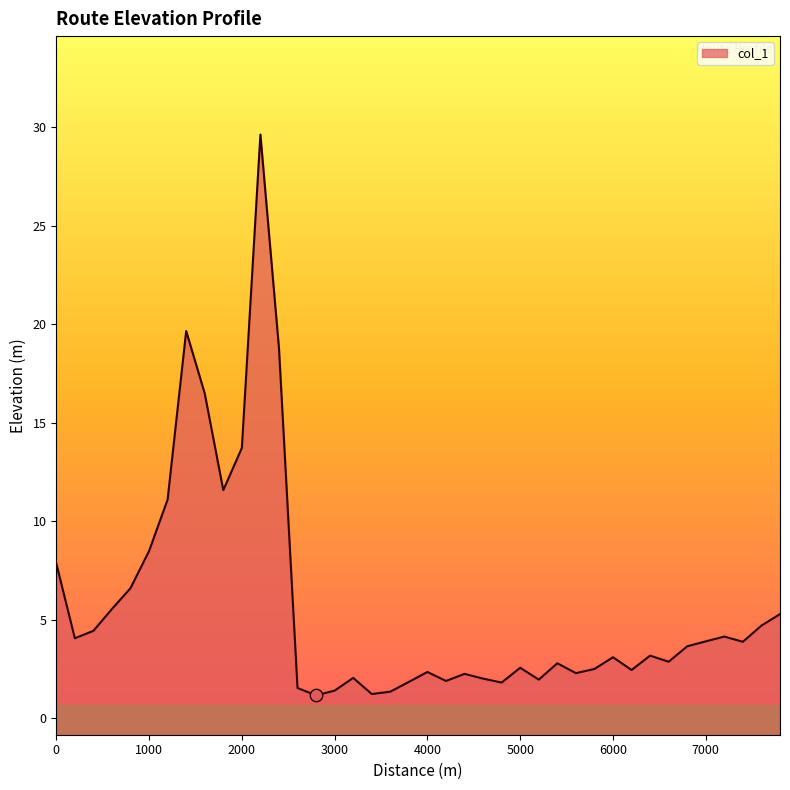

Which has a higher value, 3400 or 600?

600